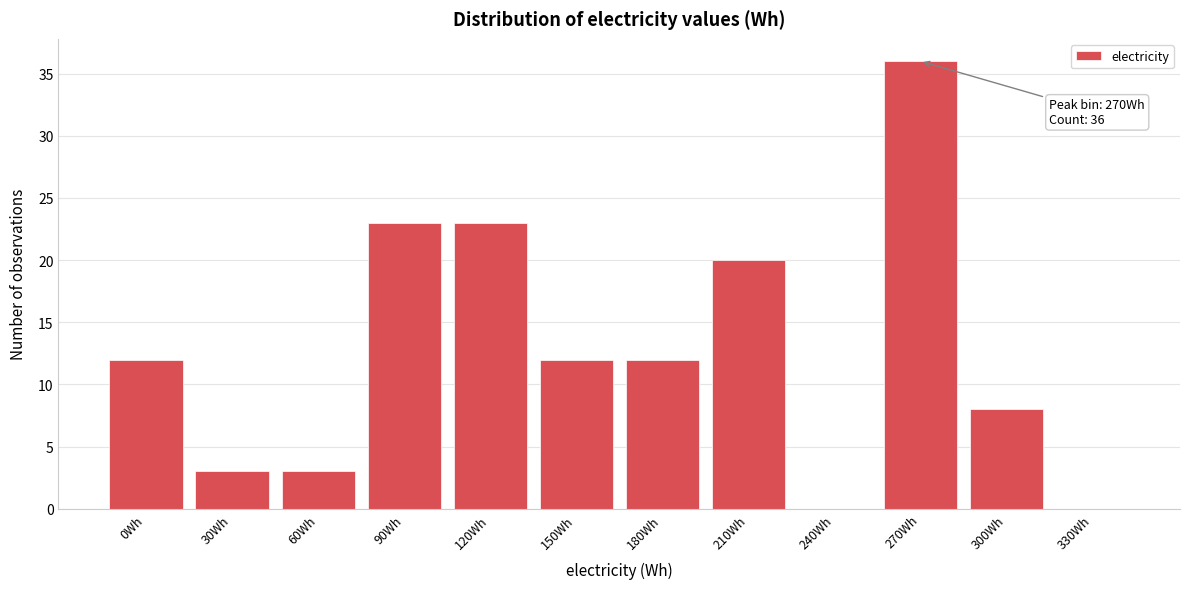

Reading left to right, extract all data points from this chart.

0Wh=12	30Wh=3	60Wh=3	90Wh=23	120Wh=23	150Wh=12	180Wh=12	210Wh=20	240Wh=0	270Wh=36	300Wh=8	330Wh=0